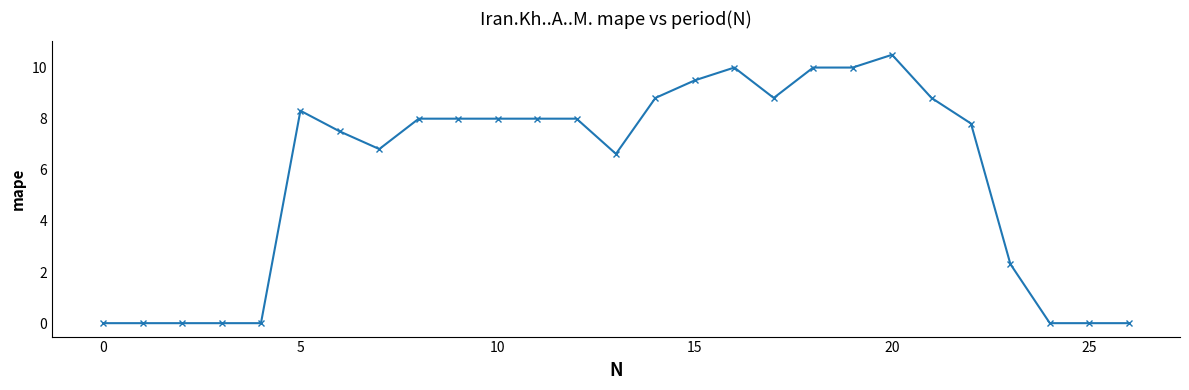

Reading right to left, extract all data points from this chart.

0.0	0.0	0.0	2.3	7.8	8.8	10.5	10.0	10.0	8.8	10.0	9.5	8.8	6.6	8.0	8.0	8.0	8.0	8.0	6.8	7.5	8.3	0.0	0.0	0.0	0.0	0.0